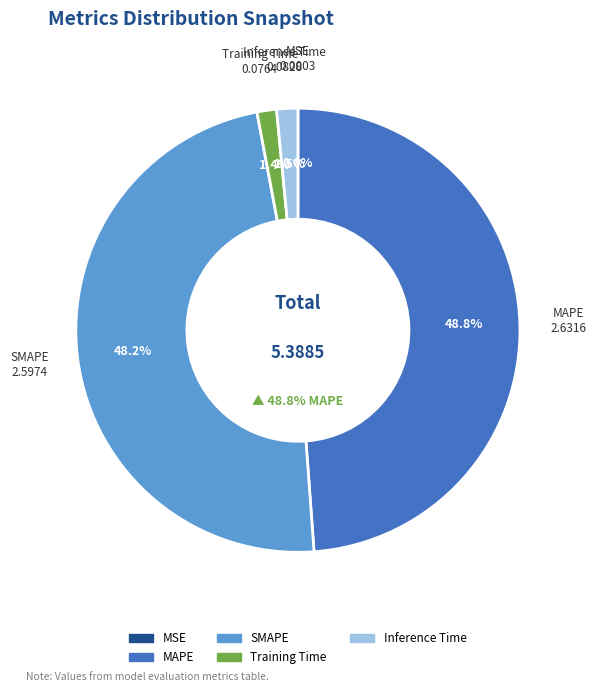

How many slices are in this pie chart?

5